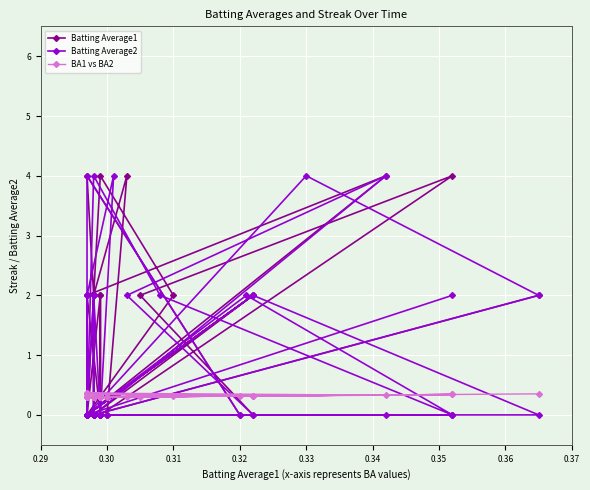

How many interior local valleys does the Batting Average1 series have?

3